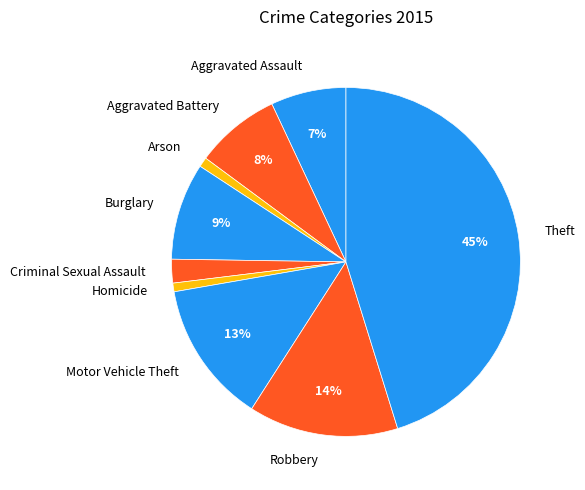

To the nearest percent, what is the difference between the Homicide and Motor Vehicle Theft slice percentages?

12%